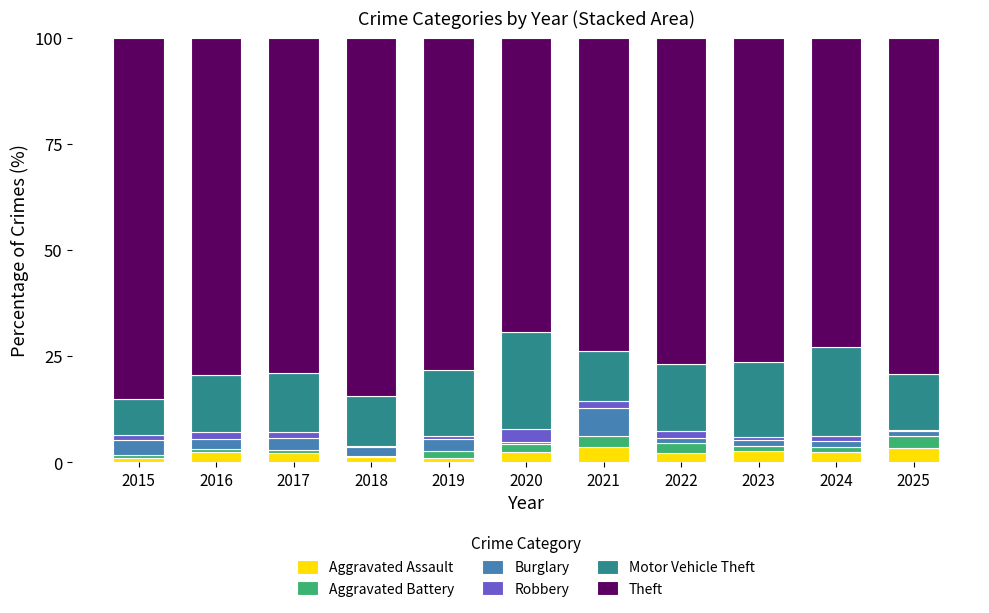

Are the bars grouped side by side (vs. stacked)?

No